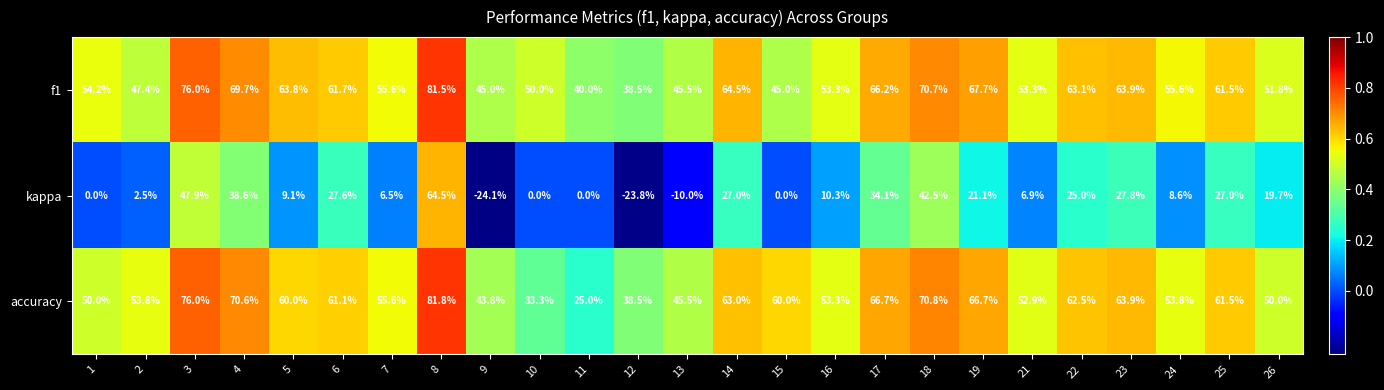

Which series has the widest spread of values?

kappa